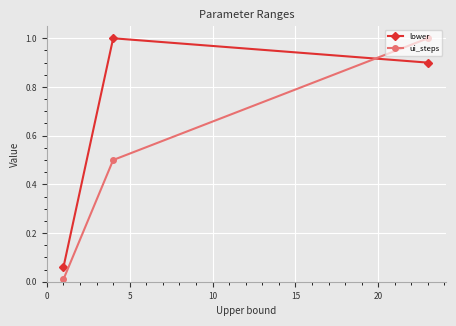

What is the maximum value shown in the chart?

1.0